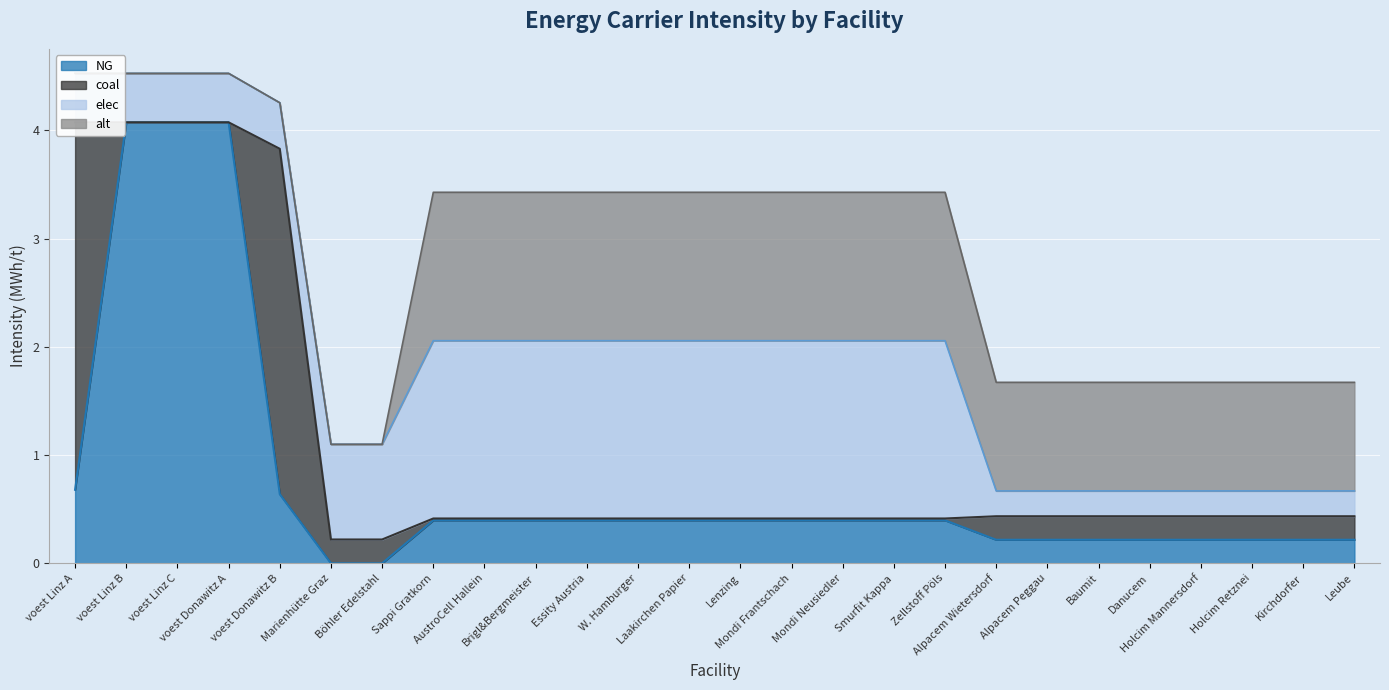

At which category does NG reach its first local peak?

voest Donawitz A